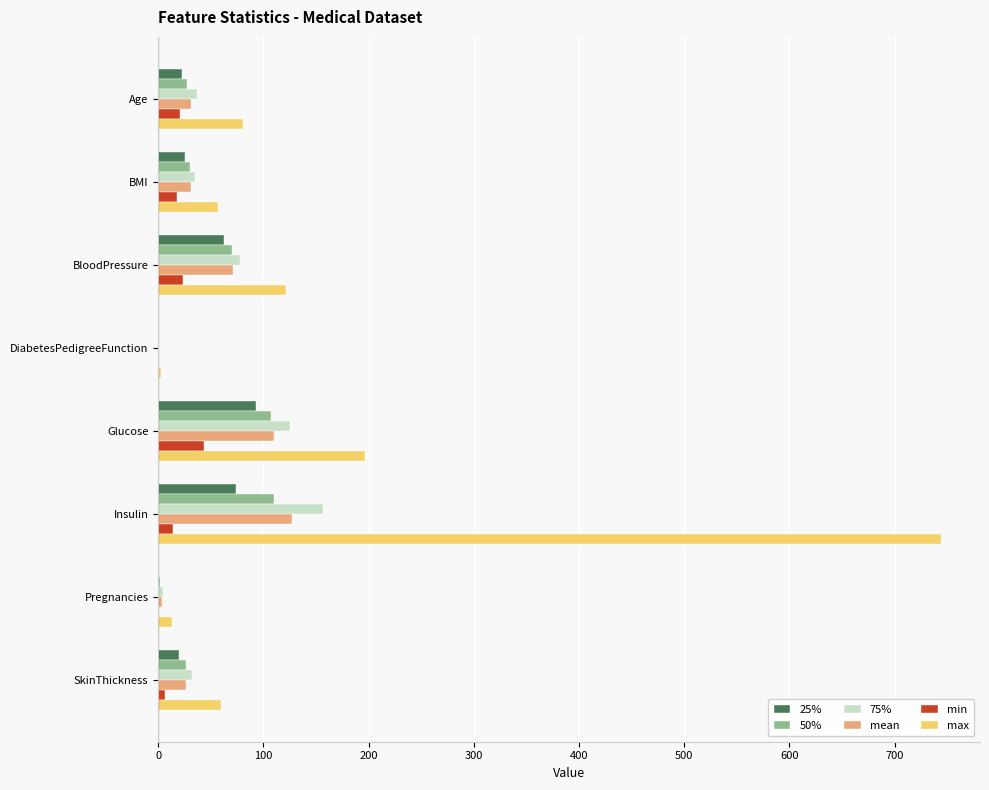

Is the value of max at DiabetesPedigreeFunction greater than the value of 50% at BloodPressure?

No